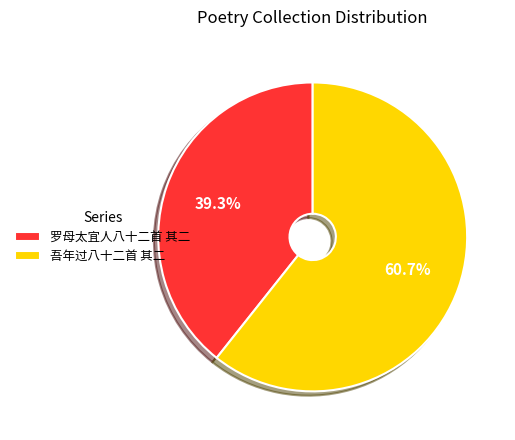

What is the smallest slice in the pie chart?

罗母太宜人八十二首 其二